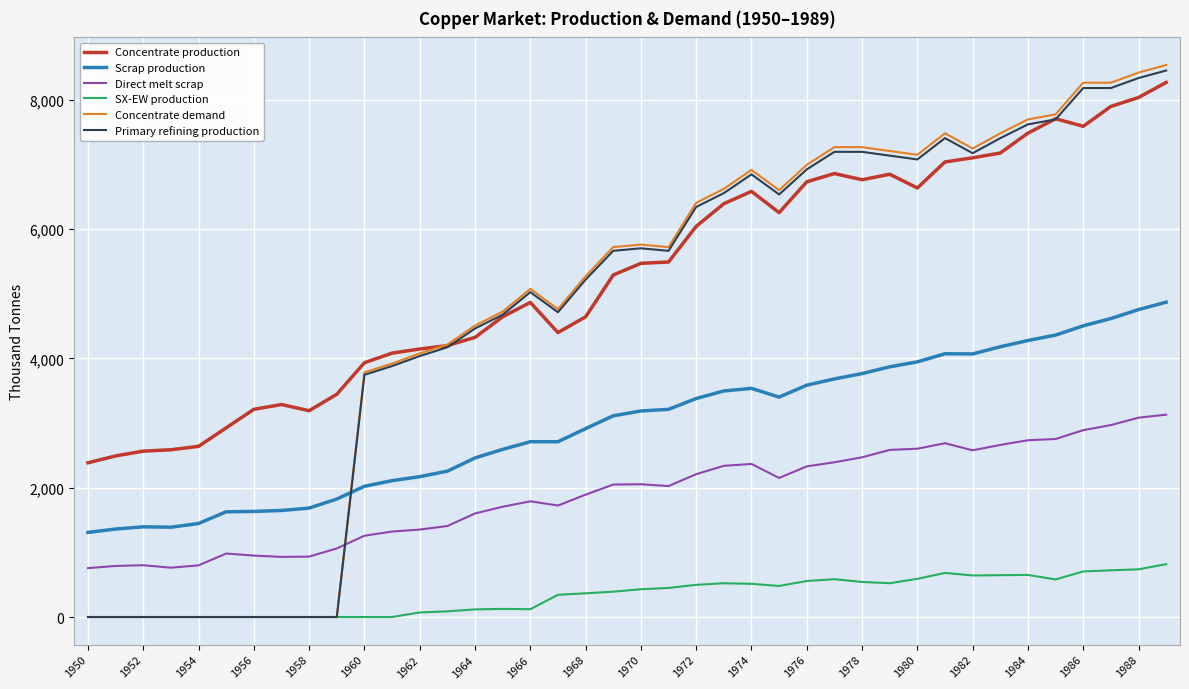

After their last crossing, which series has the higher values: Scrap production or Primary refining production?

Primary refining production